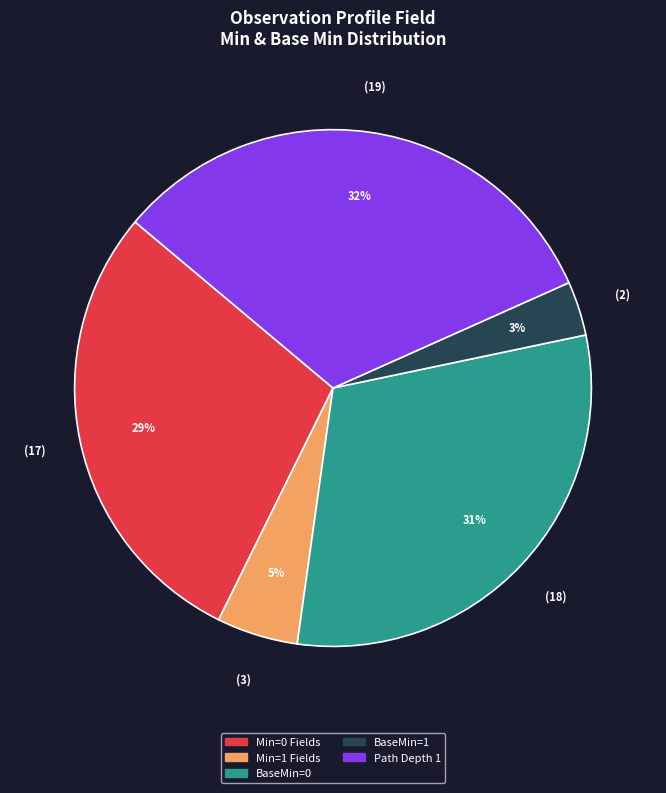

Is there a majority slice in this chart?

No